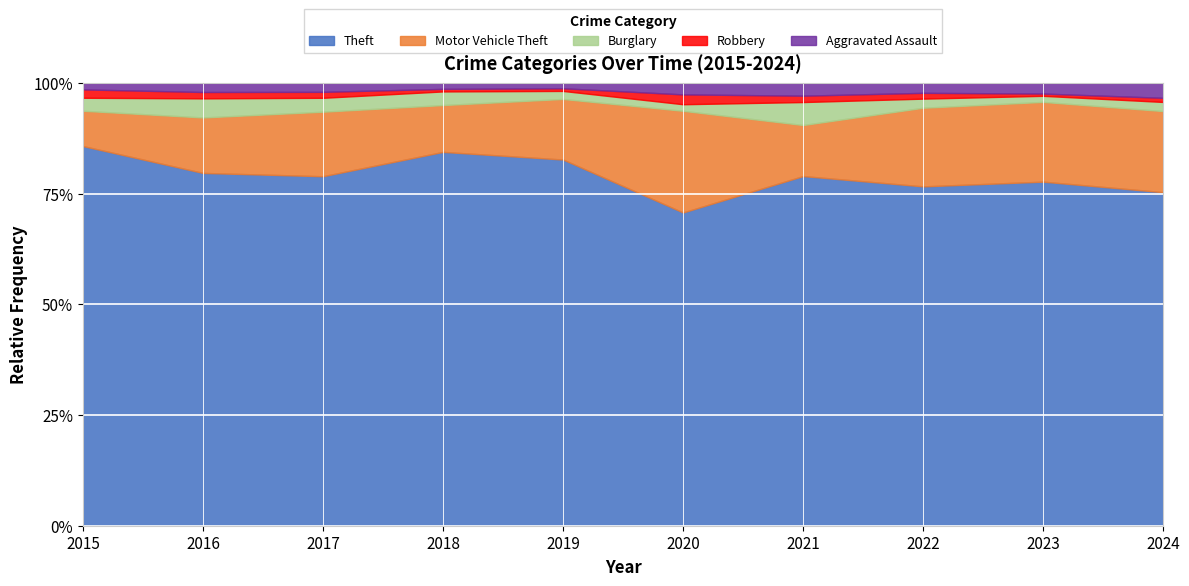

What is the lowest value of the Theft series?

70.7